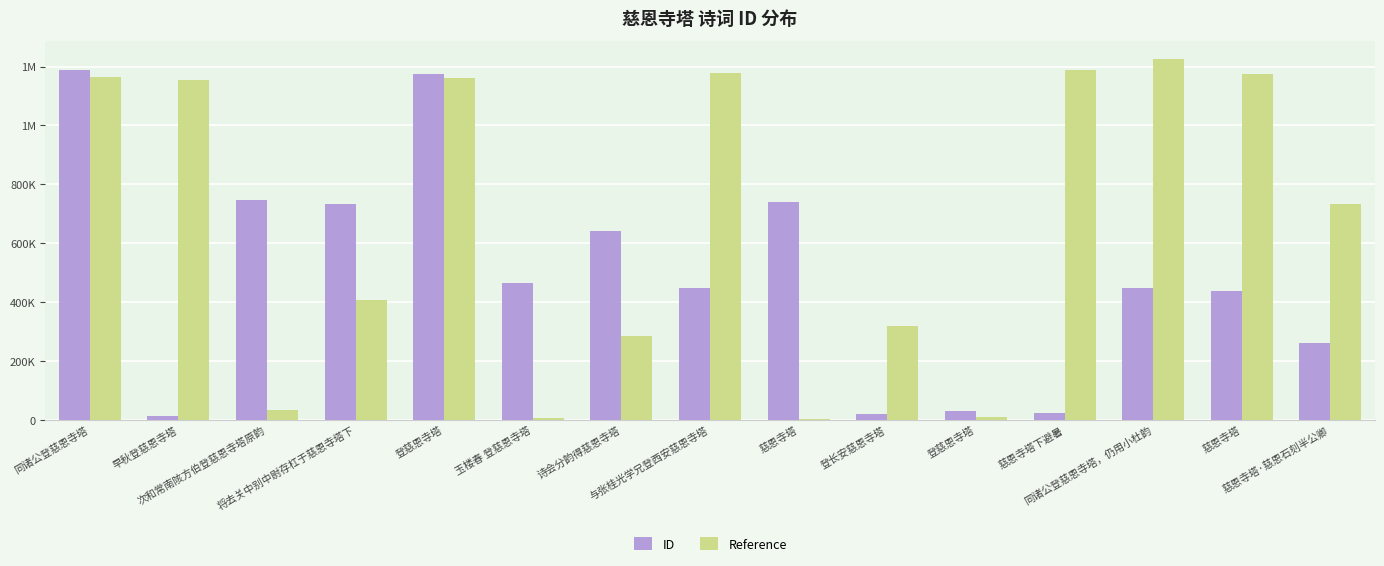

What is the smallest value displayed?

3498